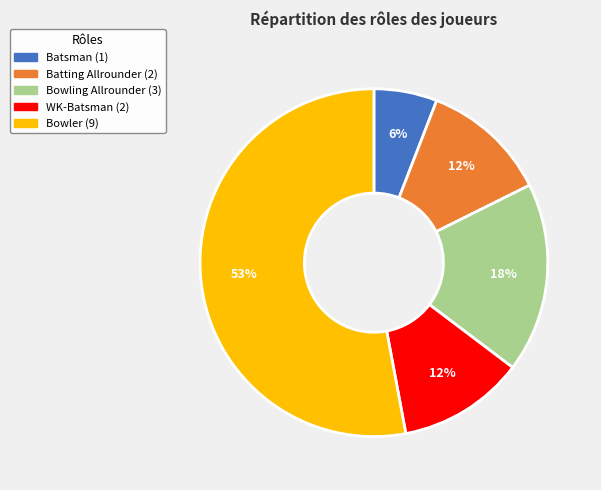

Do WK-Batsman and Bowler together represent more than half of the pie?

Yes